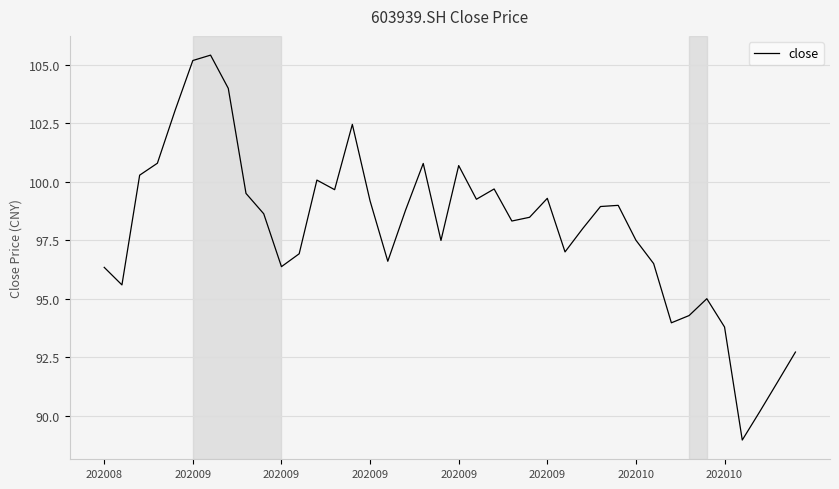

What is the average value?

98.0